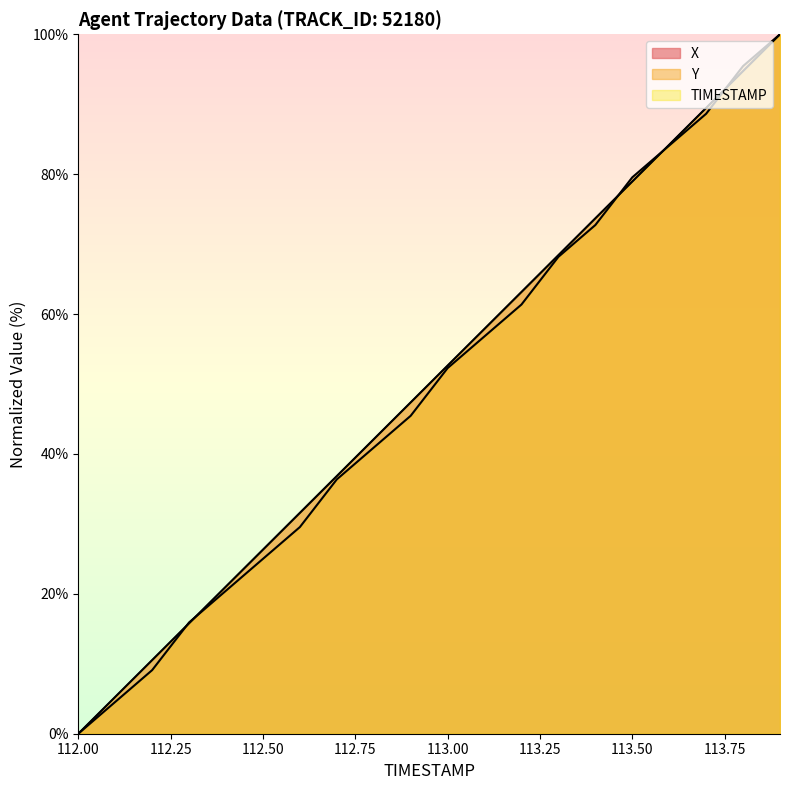

At which label does Y first exceed 52?

113.0